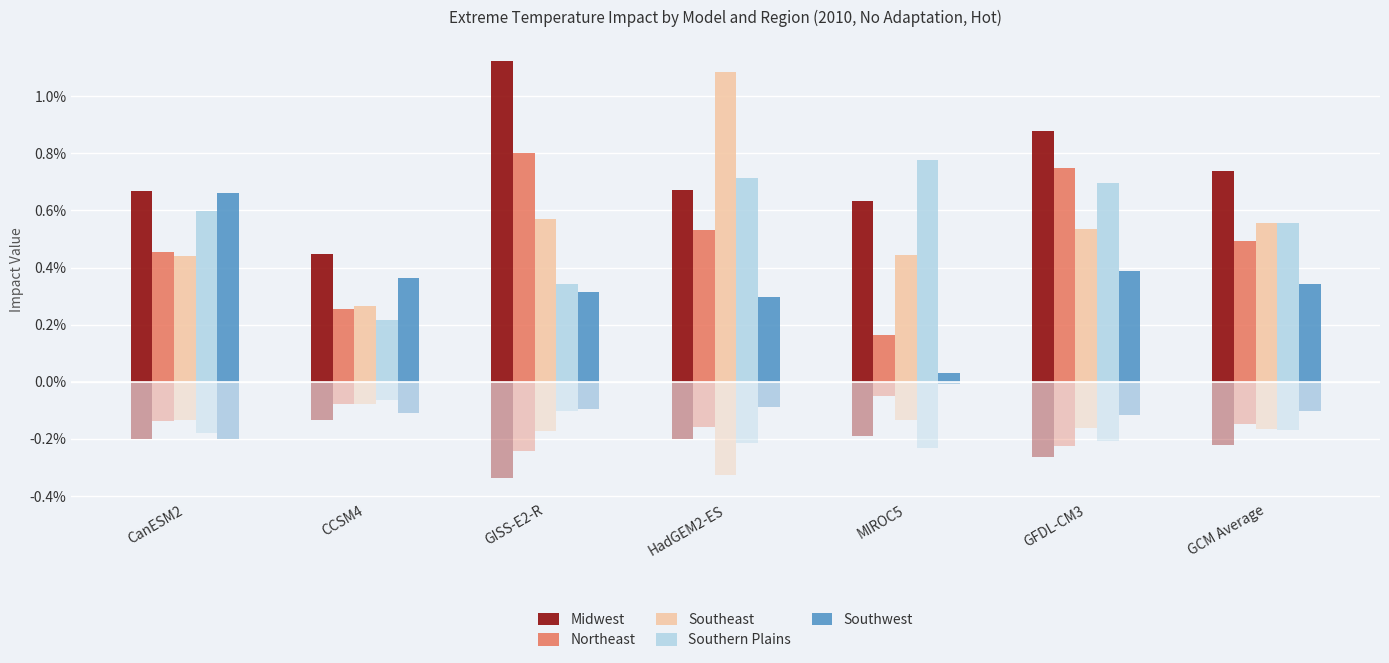

What is the label of the 2nd bar from the right?

GFDL-CM3